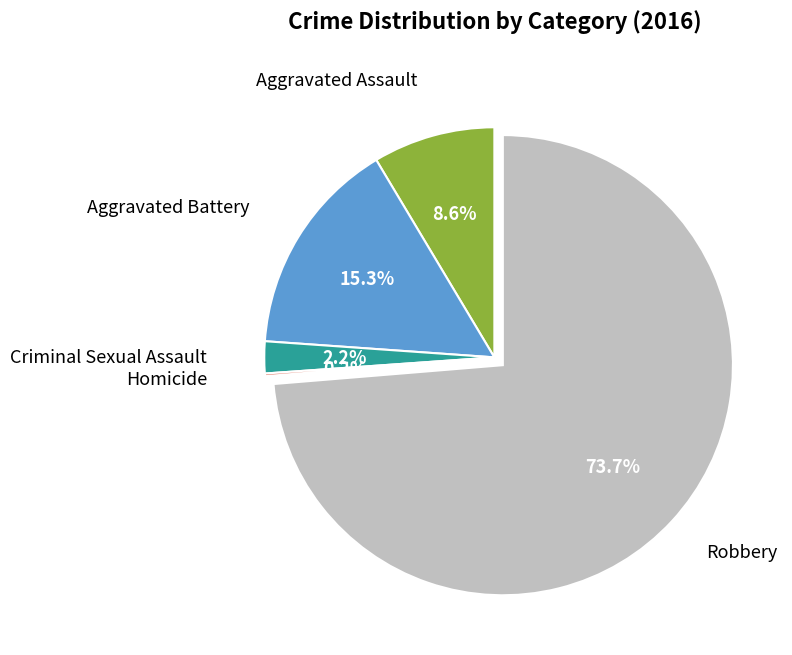

Does any single category account for the majority?

Yes